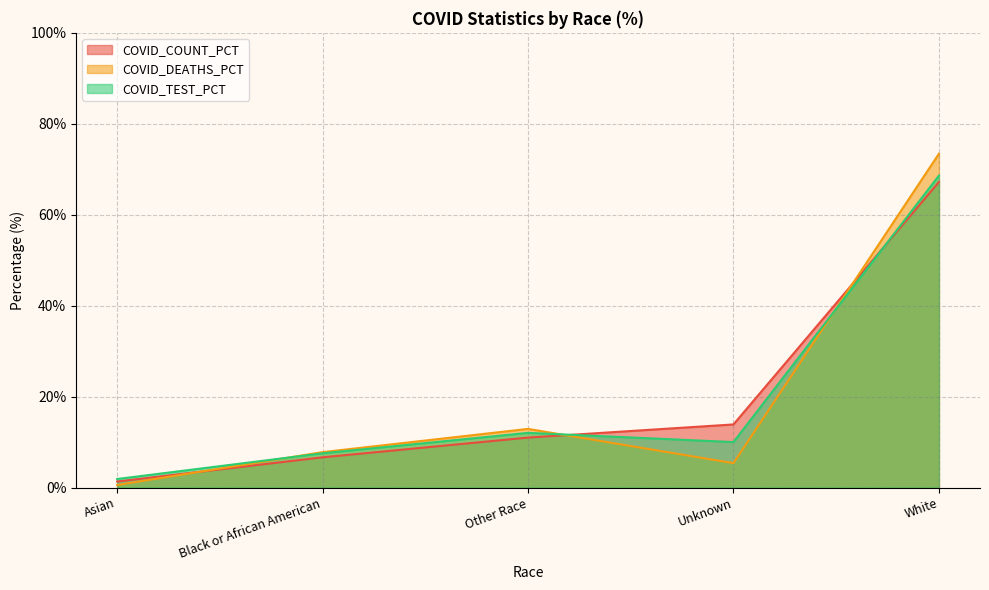

What is the sum of all COVID_TEST_PCT values?

100.0